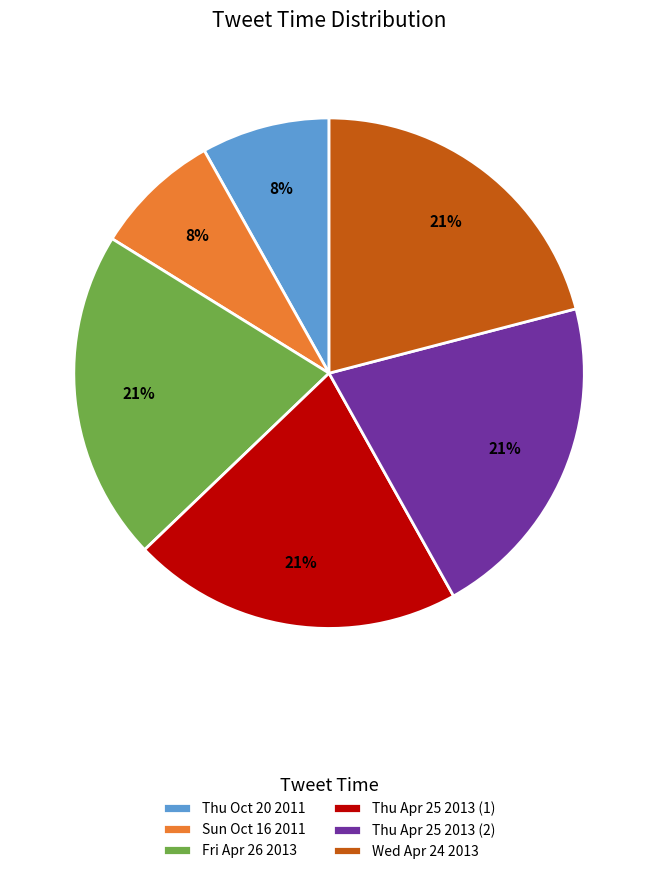

How many slices are in this pie chart?

6